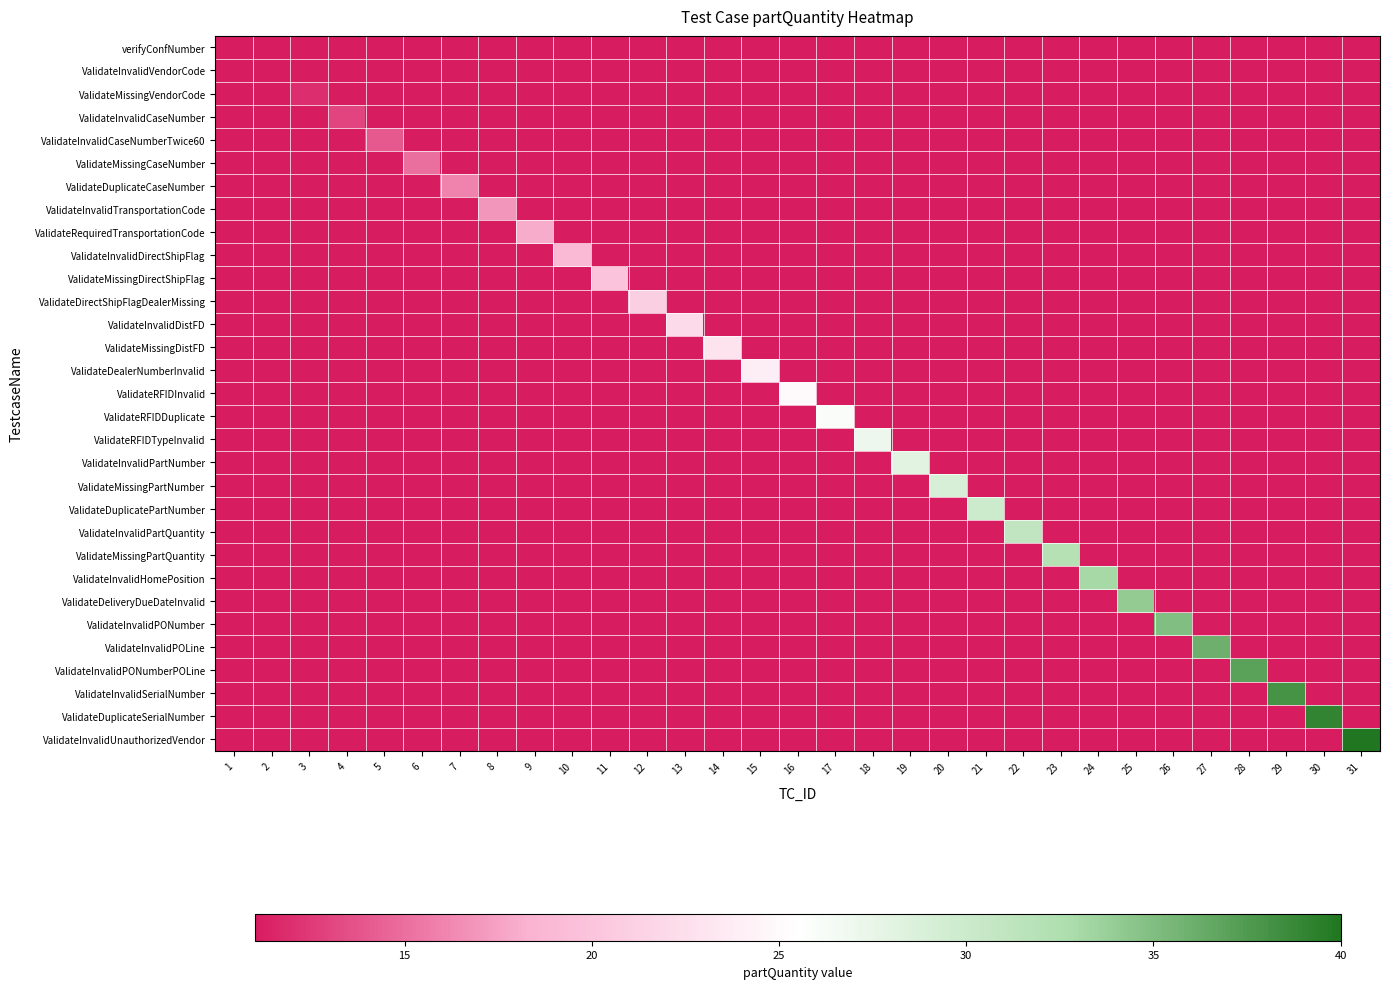

Which has a higher value, 4 or 12?

4